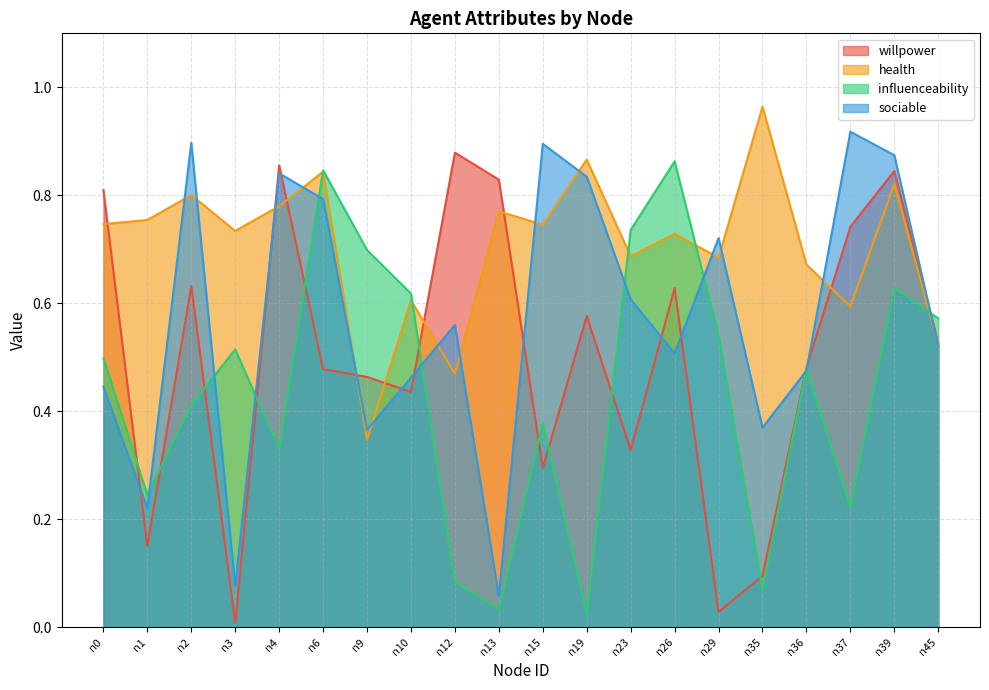

True or false: sociable has a value of 0.4 at n0.

True